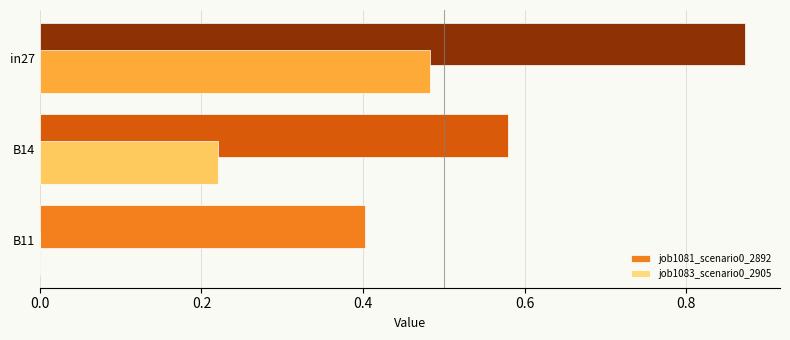

At which label is job1081_scenario0_2892 closest to 0?

B11